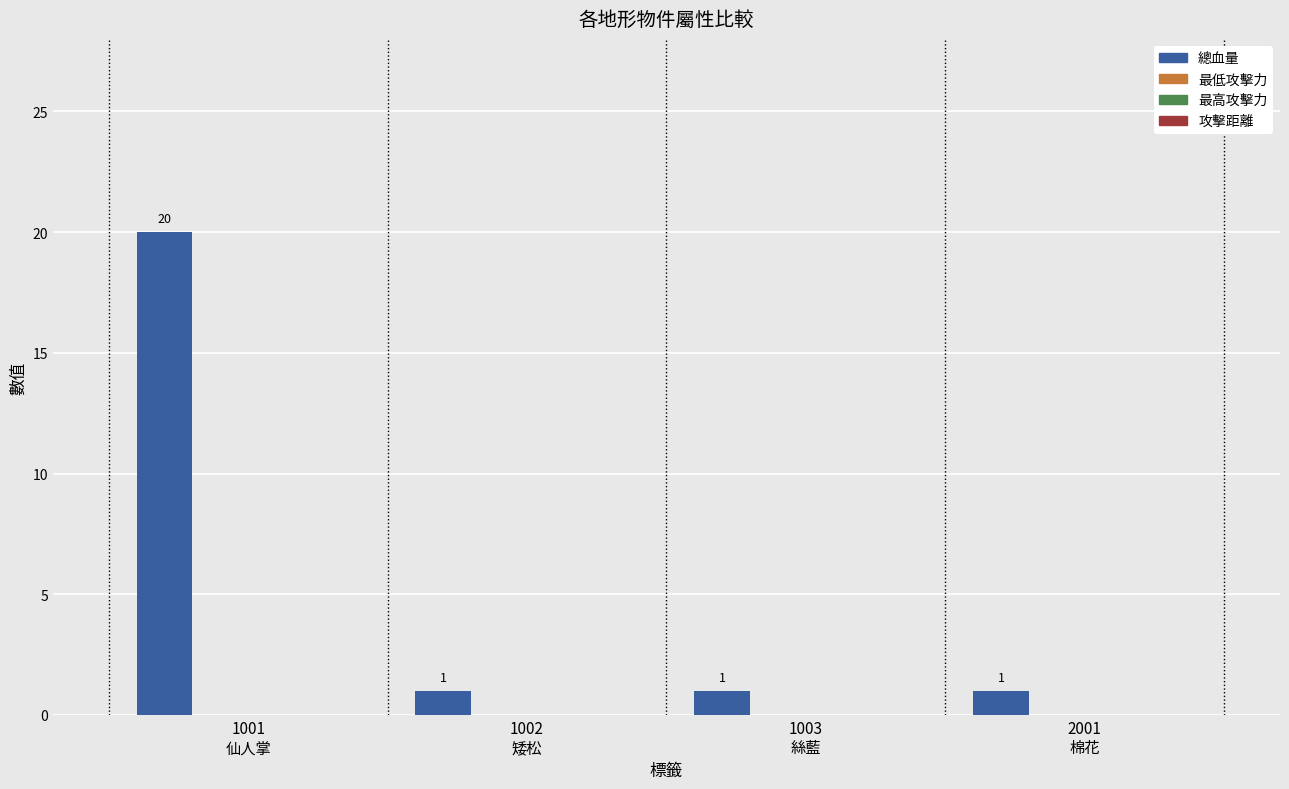

What is the value of the 2nd bar from the left?

1